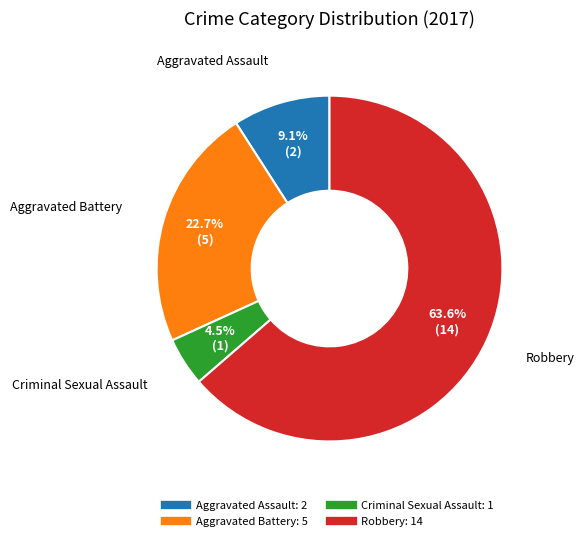

How much of the chart is everything except Aggravated Assault?

90.9%